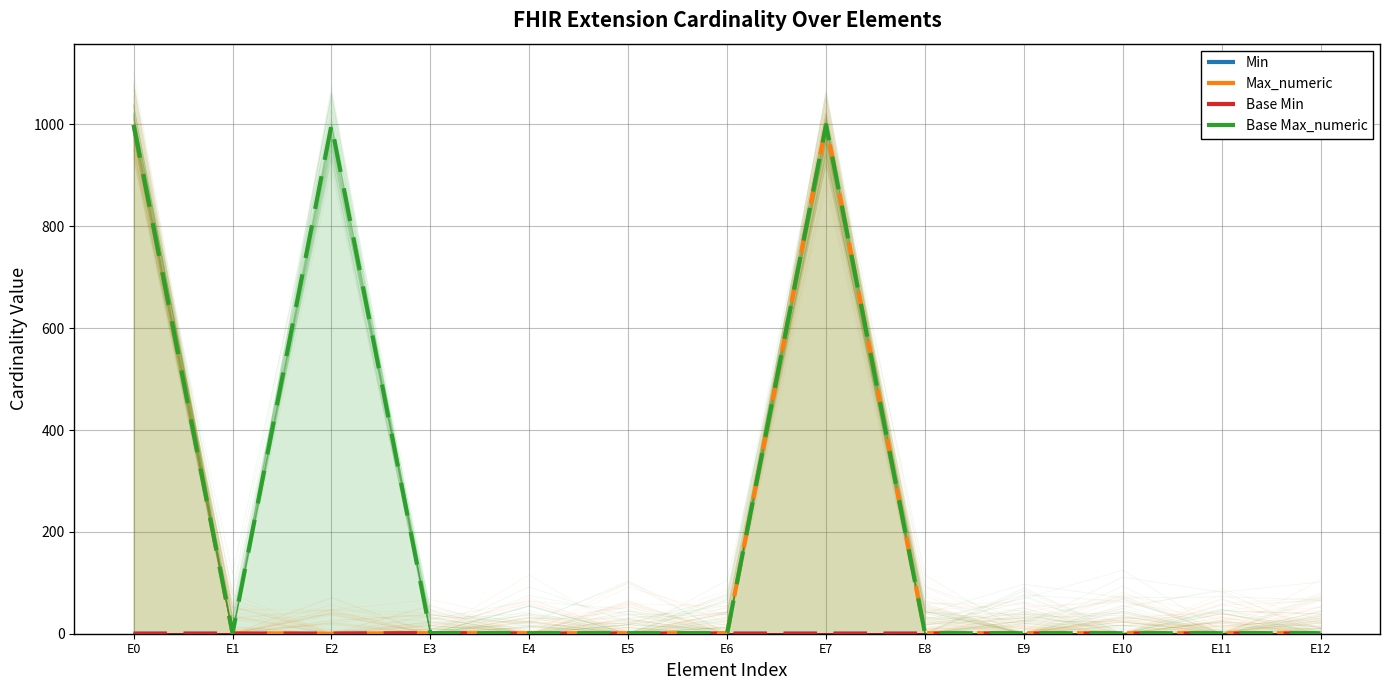

True or false: Min has more than 1 interior local peaks.

False